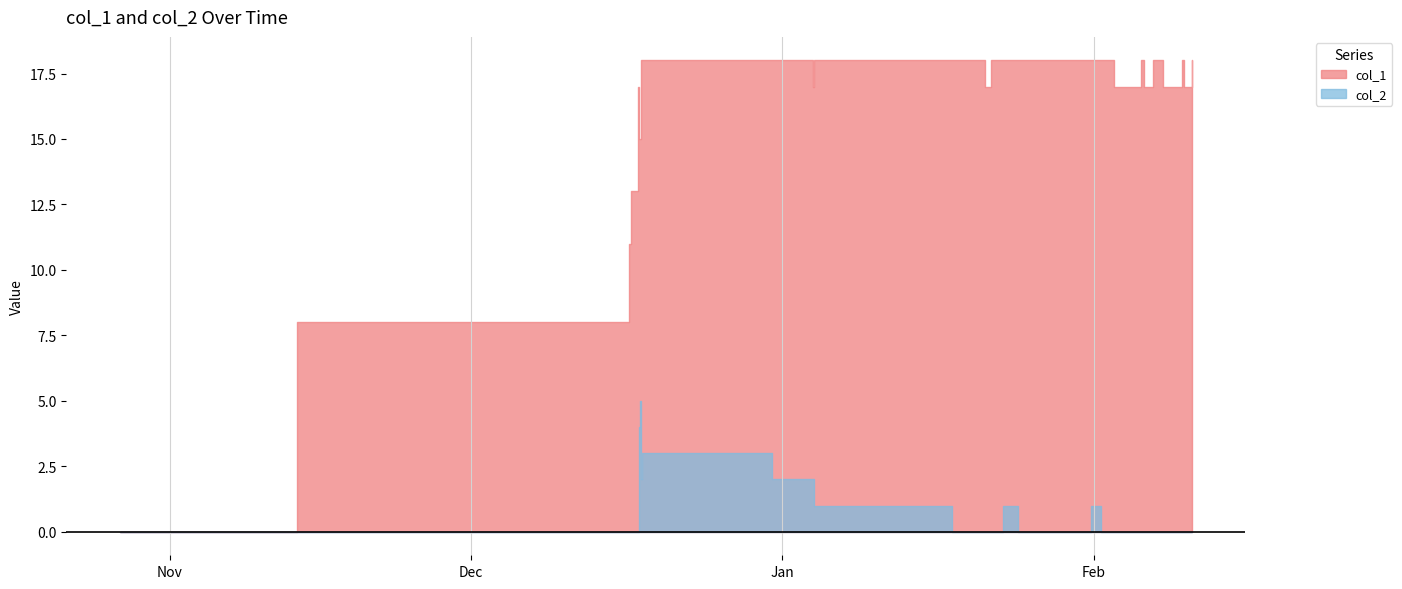

True or false: col_1 and col_2 intersect in this chart.

False